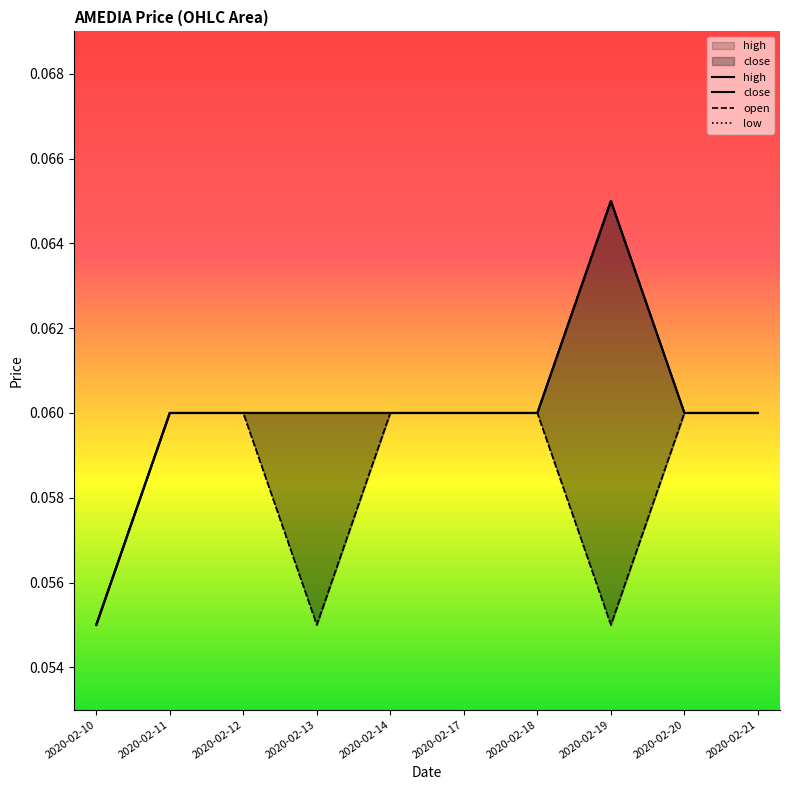

How many distinct data groups are displayed?

4